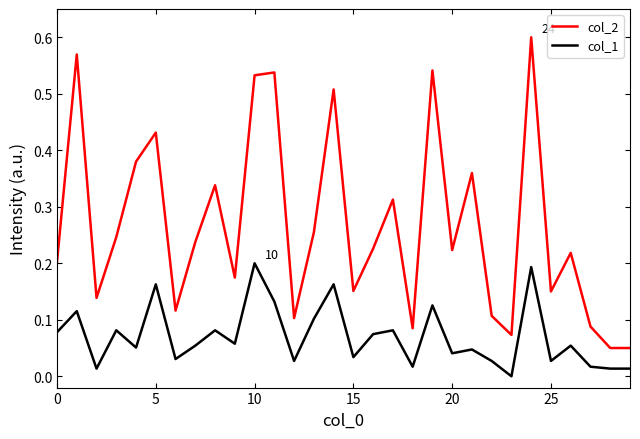

Which series has the largest total across all categories?

col_2